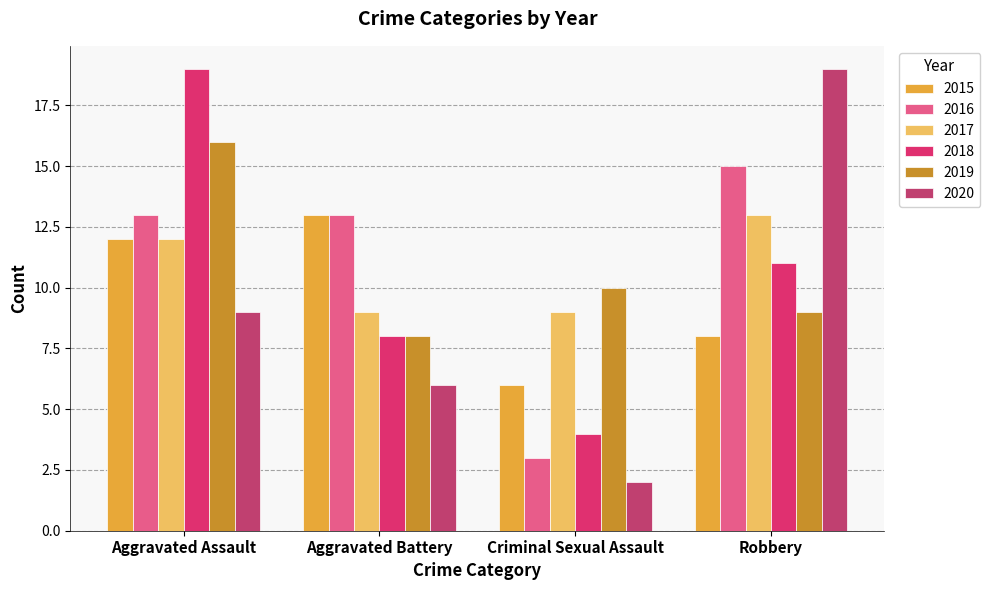

What is the difference between the 2020 values at Aggravated Assault and Criminal Sexual Assault?

7